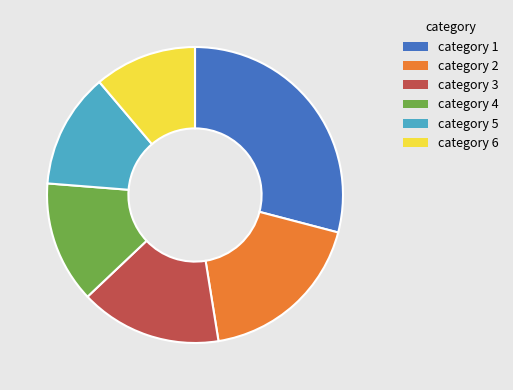

Is there a majority slice in this chart?

No